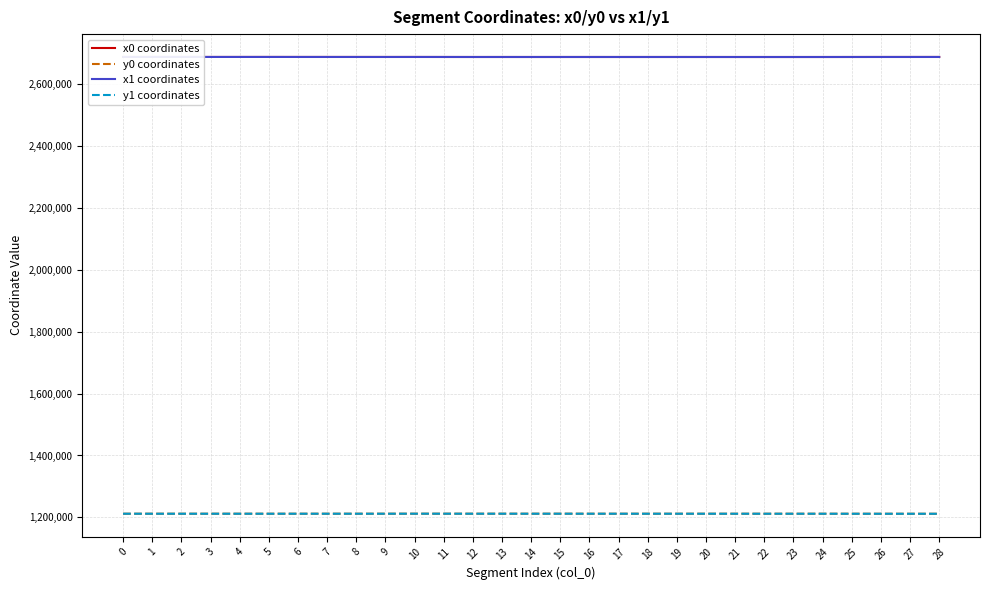

At which category does the chart reach its minimum across all series?

28